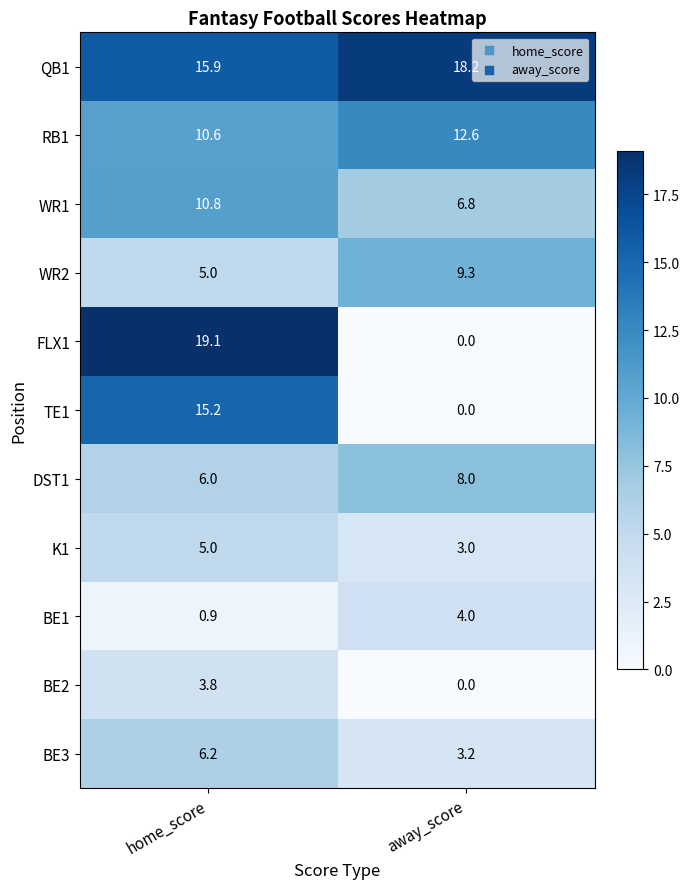

What is the difference between the maximum and minimum values in the BE3 series?

3.0